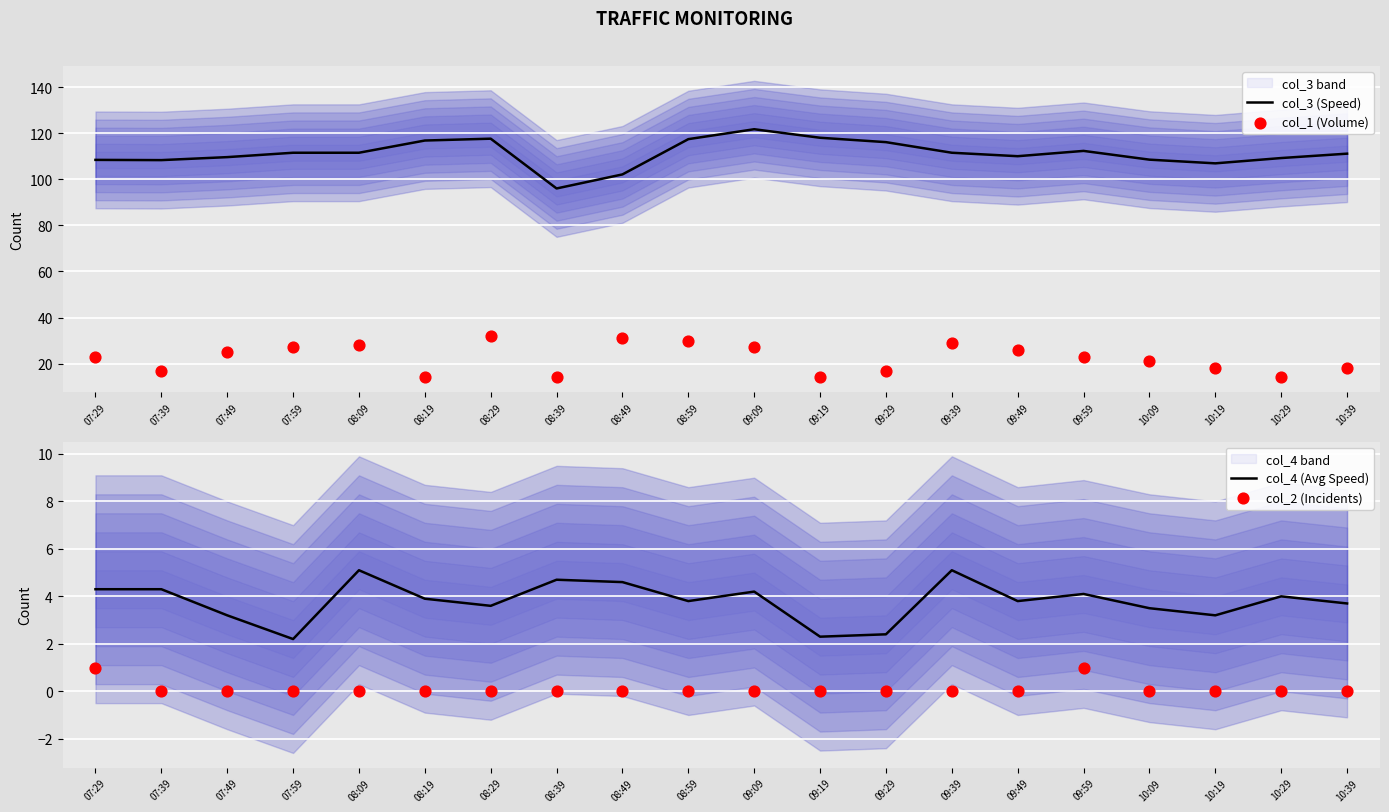

Which series contains the lowest Y value?

col_2 (Incidents)